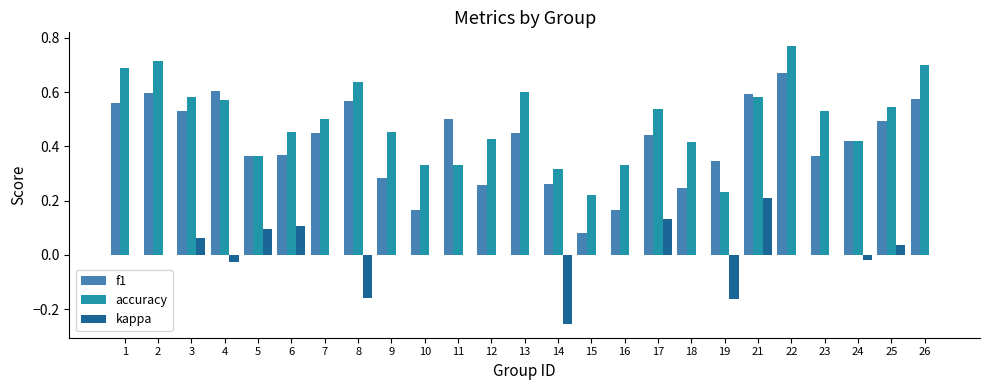

What is the total value across all series at 4?

1.2